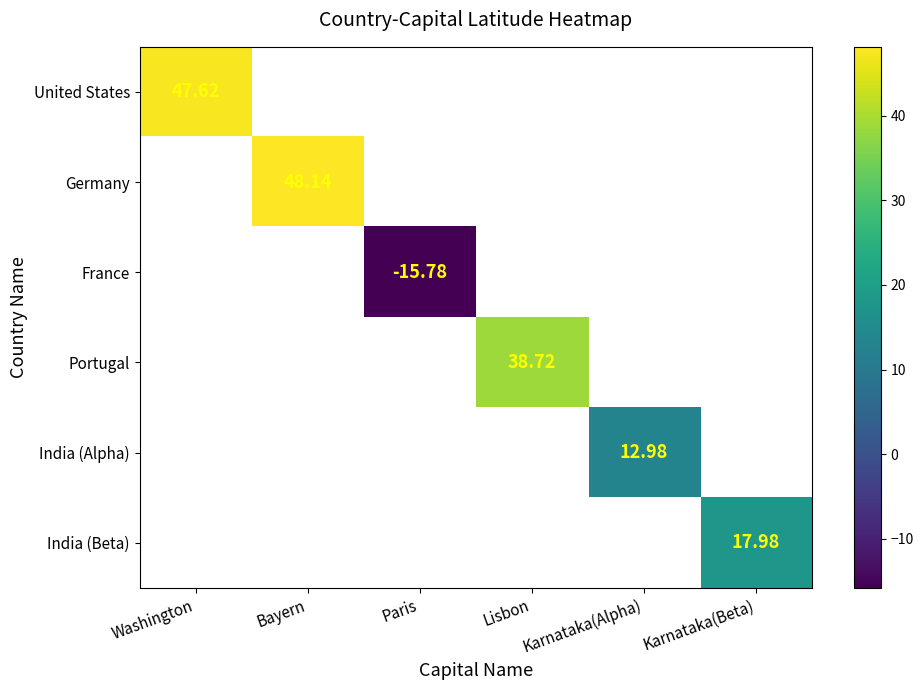

At which label is United States closest to 47?

Washington